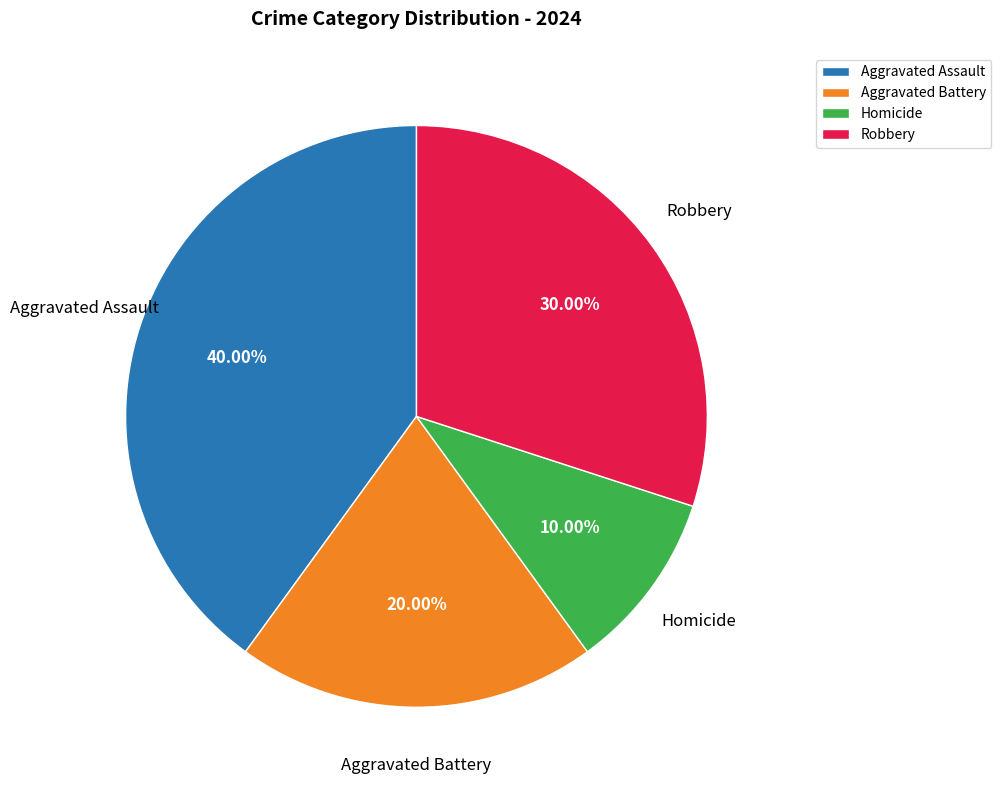

Combined, do Robbery and Homicide account for over 50%?

No